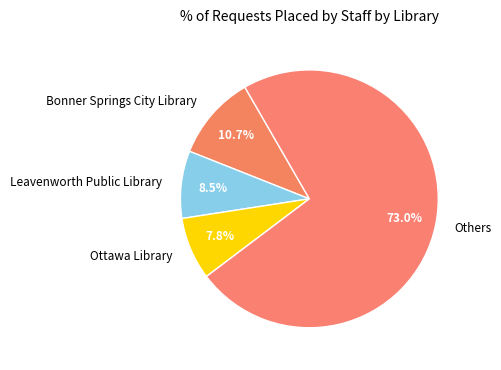

To the nearest percent, what is the average slice percentage?

25%